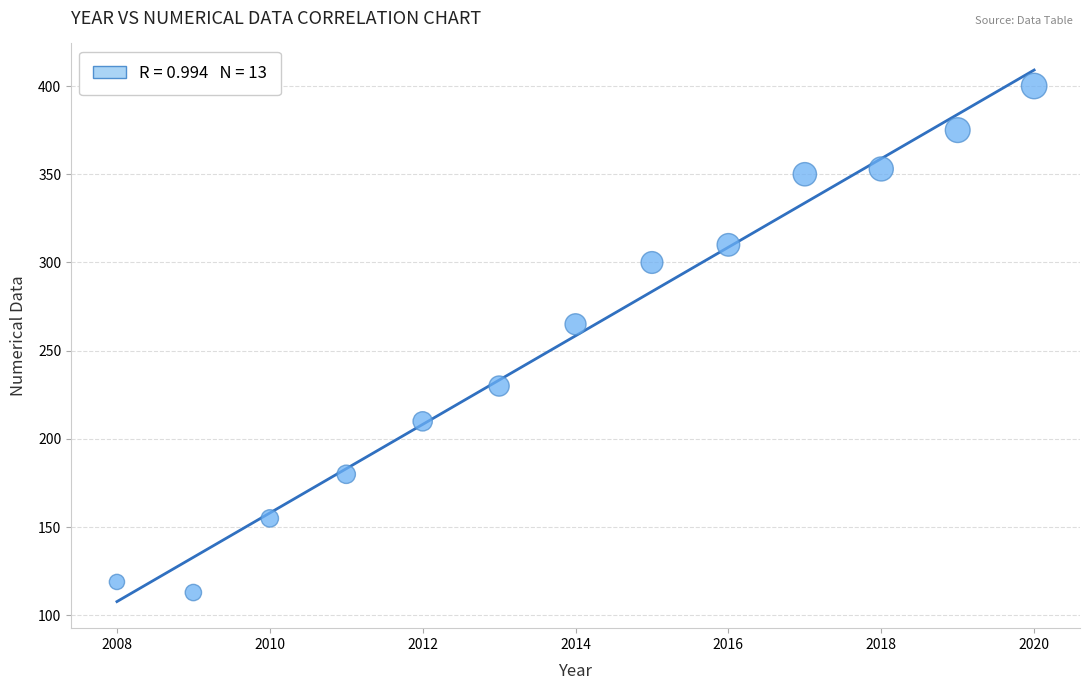

What is the range of Y values (max minus min)?

287